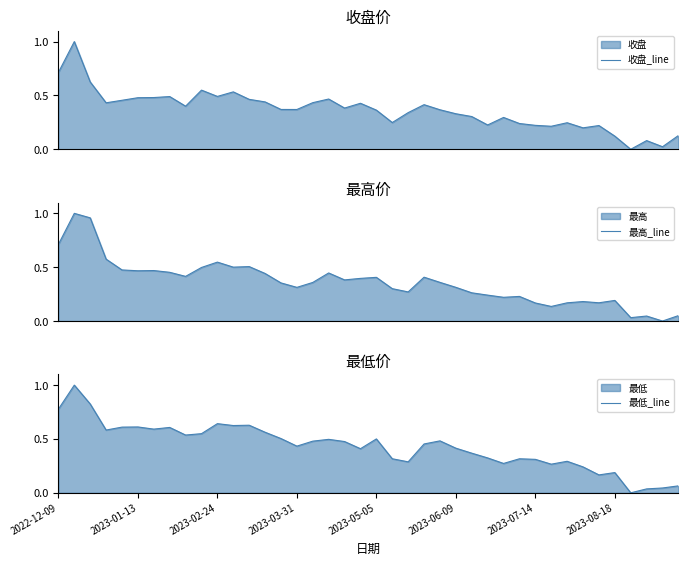

Between which two adjacent categories do 最低_line and 收盘_line first intersect?

8 and 9